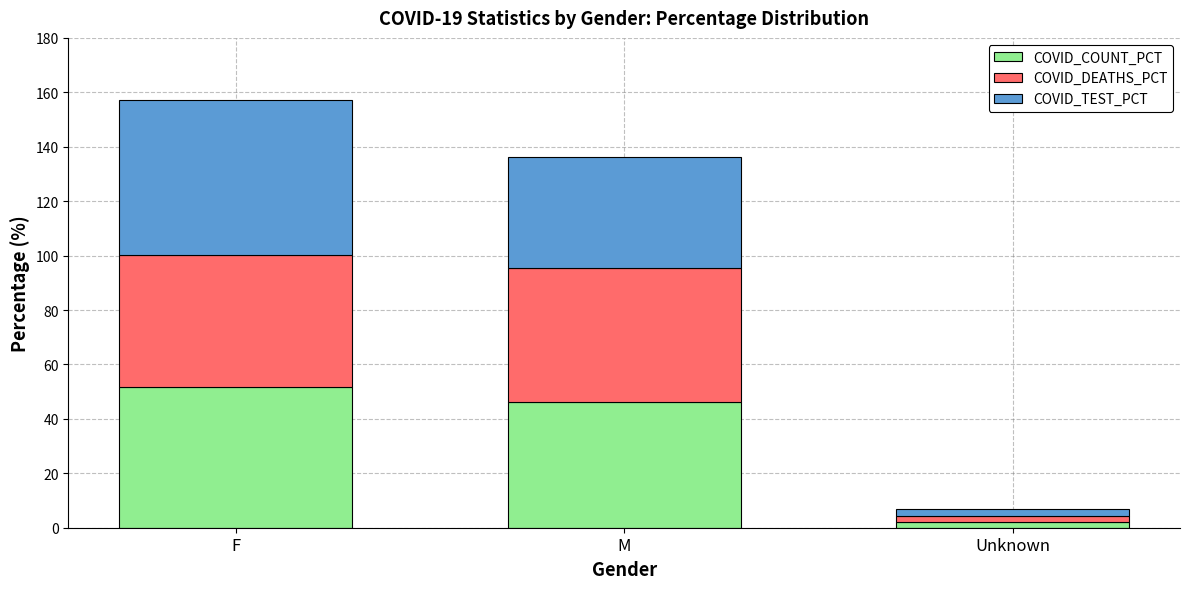

The COVID_COUNT_PCT series shows 46.2 at M. True or false?

True